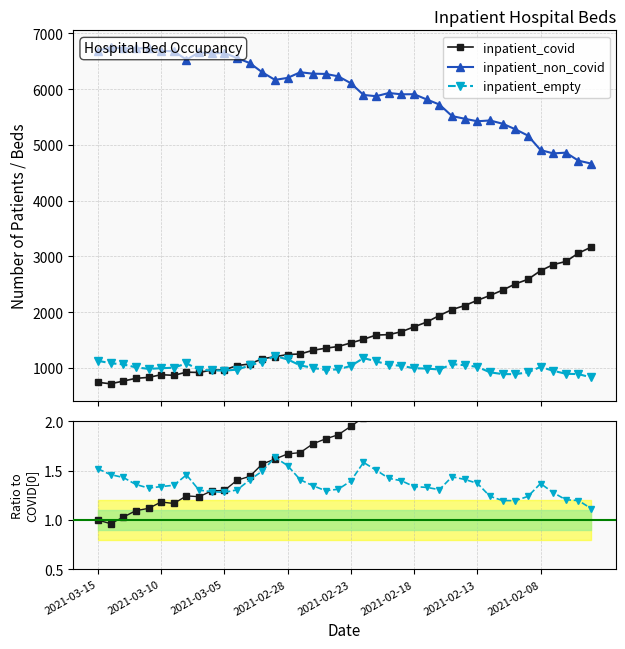

How many values in the inpatient_covid series are below 1?

1